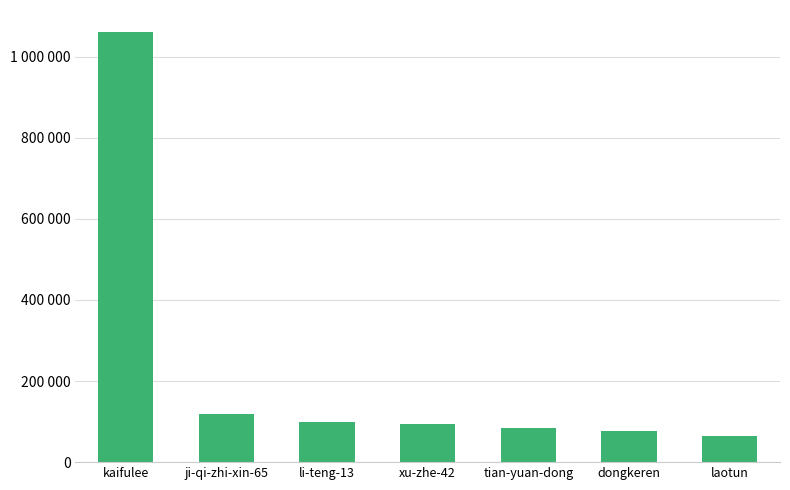

Between laotun and tian-yuan-dong, which is larger?

tian-yuan-dong